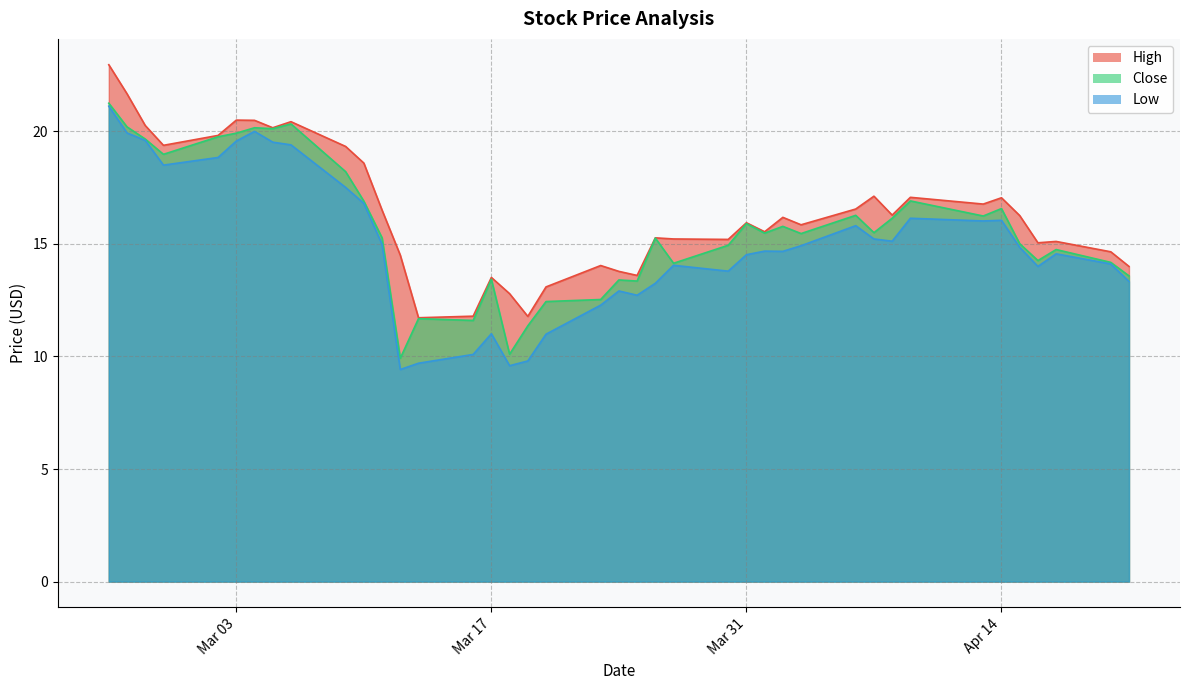

What is the smallest value displayed?

9.4